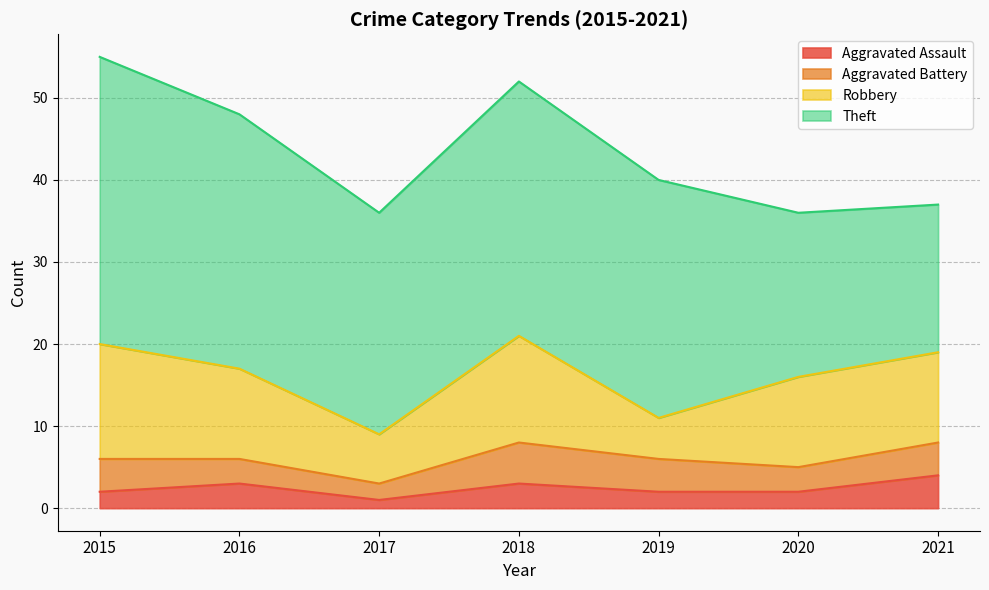

At which category does the chart reach its peak across all series?

2015